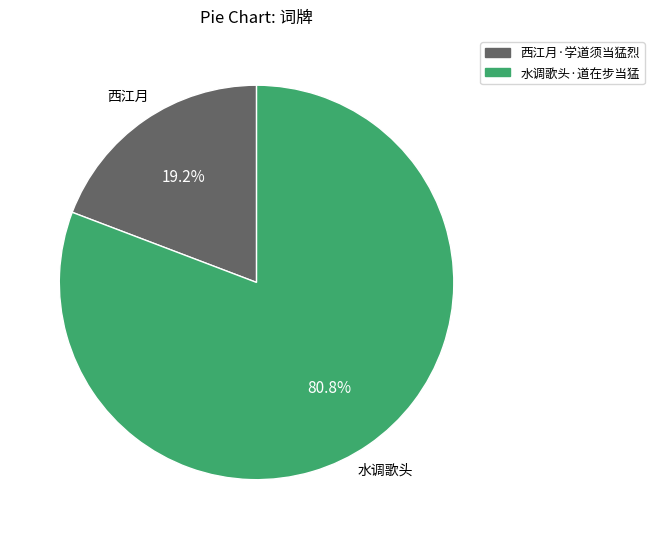

Approximately how many times larger is the value at 水调歌头·道在步当猛 compared to 西江月·学道须当猛烈?

4.2